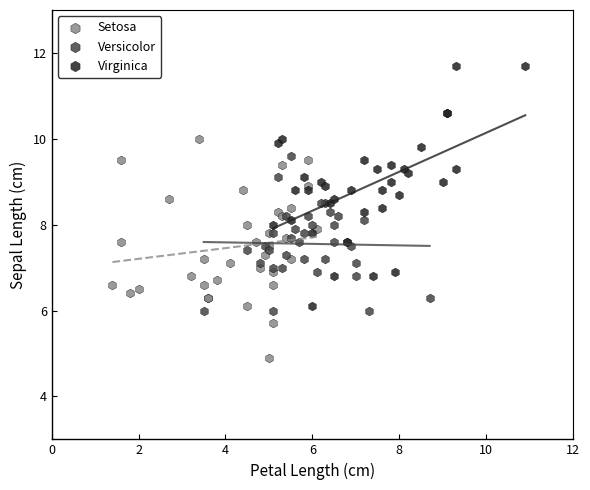

Which series has the largest Y range (max minus min)?

Virginica